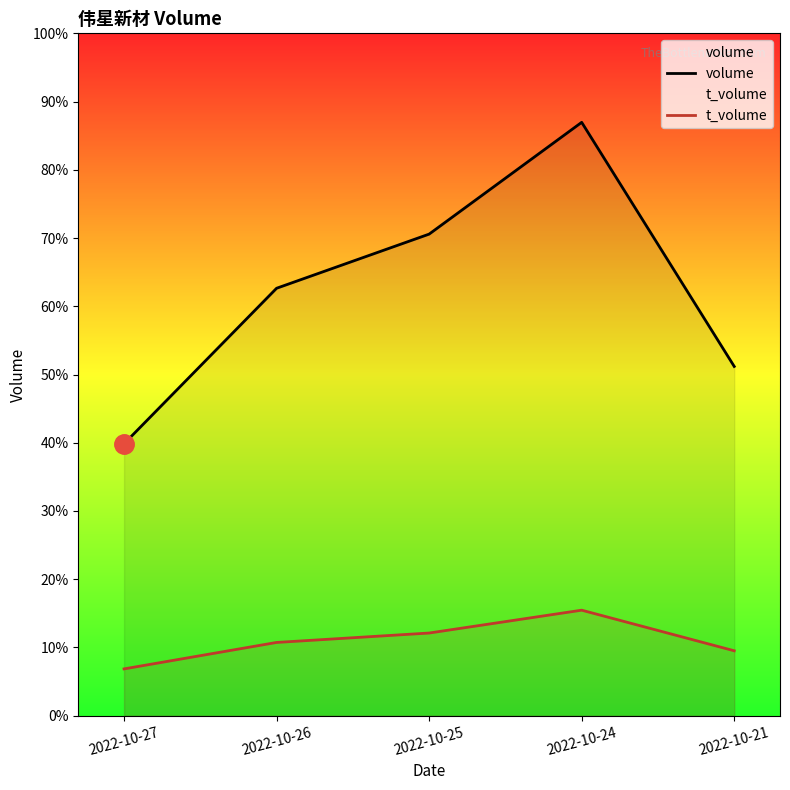

The value of volume at 2022-10-24 is 95957. True or false?

False